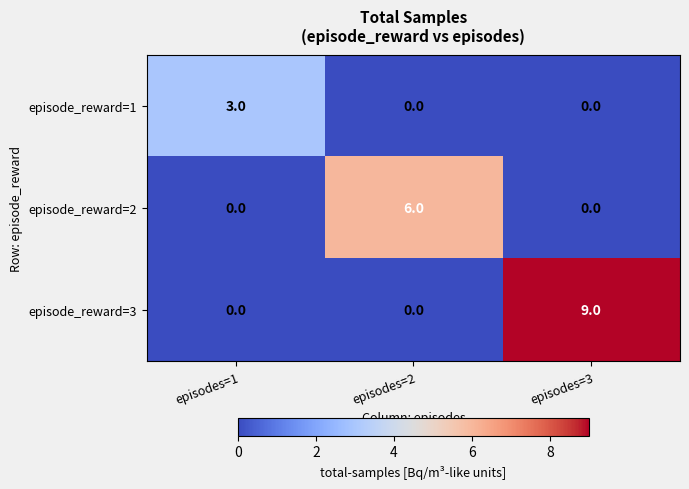

Is it true that episode_reward=3 equals 14 at episodes=3?

False